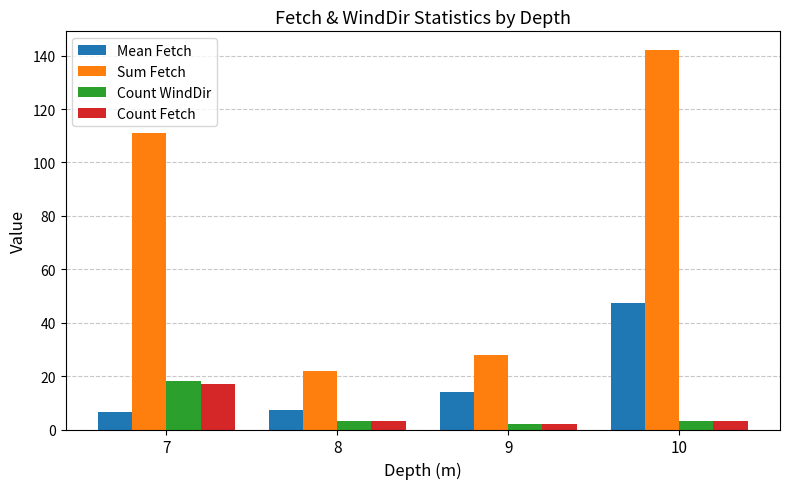

How many categories are shown in the chart?

4